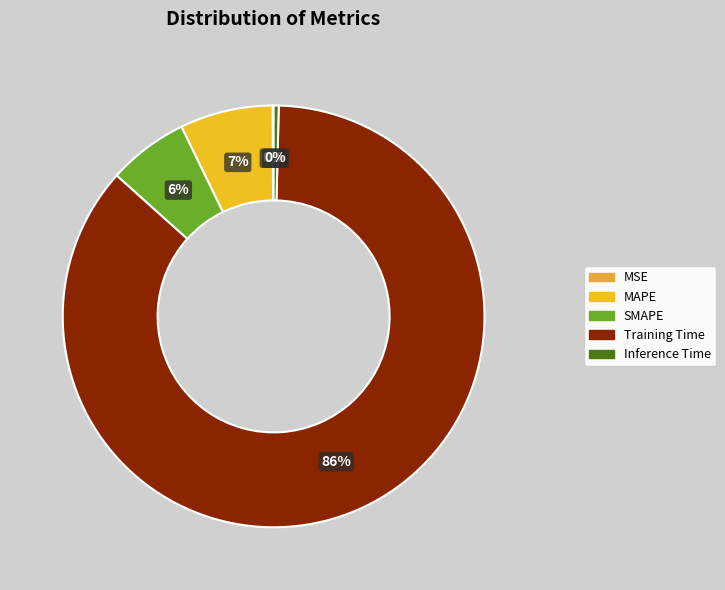

Which slice is the largest?

Training Time